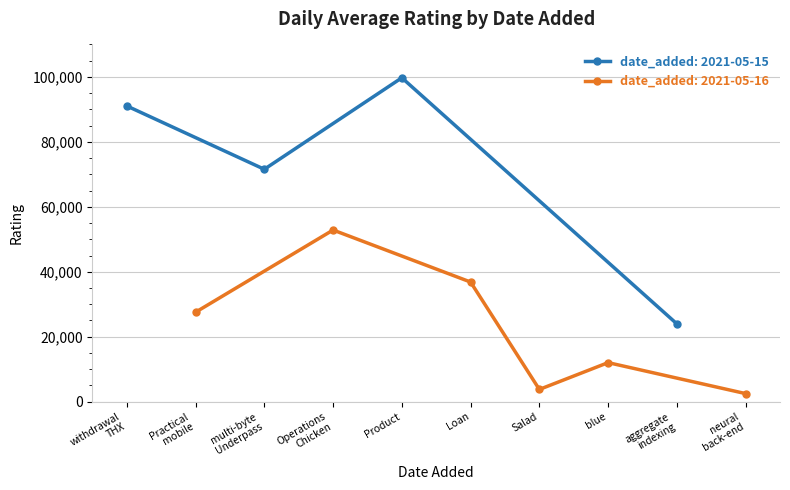

What is the difference between the second highest and second lowest values?

87289